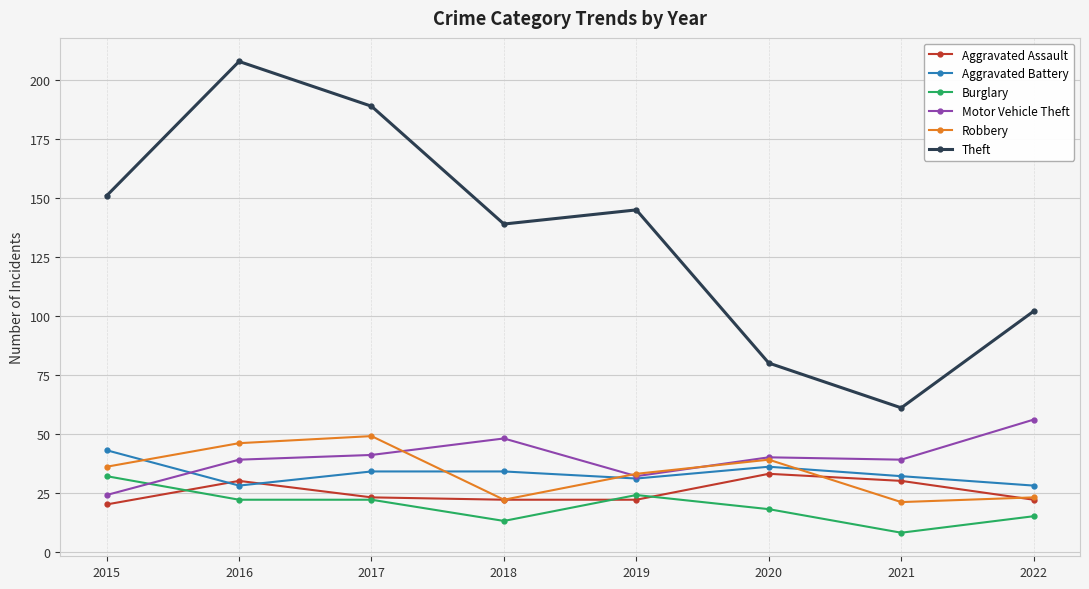

At how many categories does at least one series exceed 72?

7